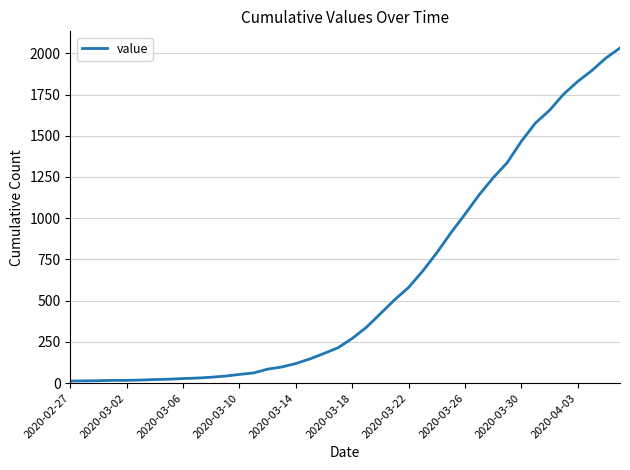

What is the sum of all values?

24656